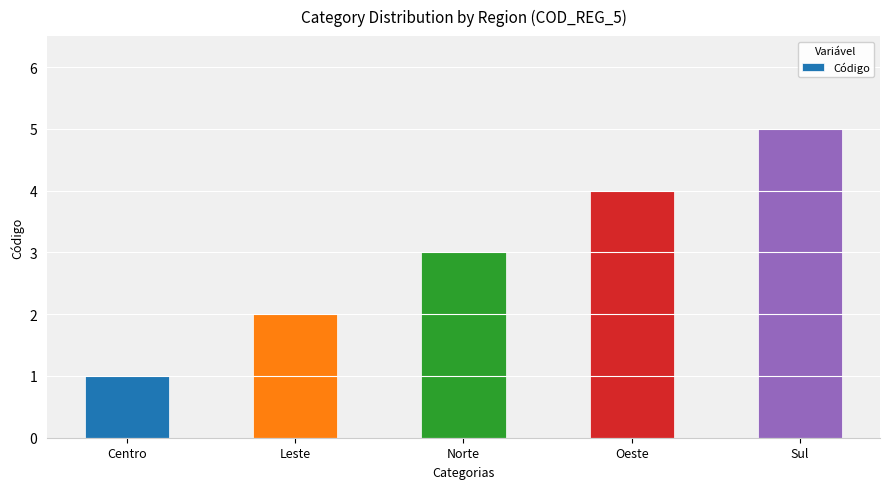

Read the value at Leste.

2